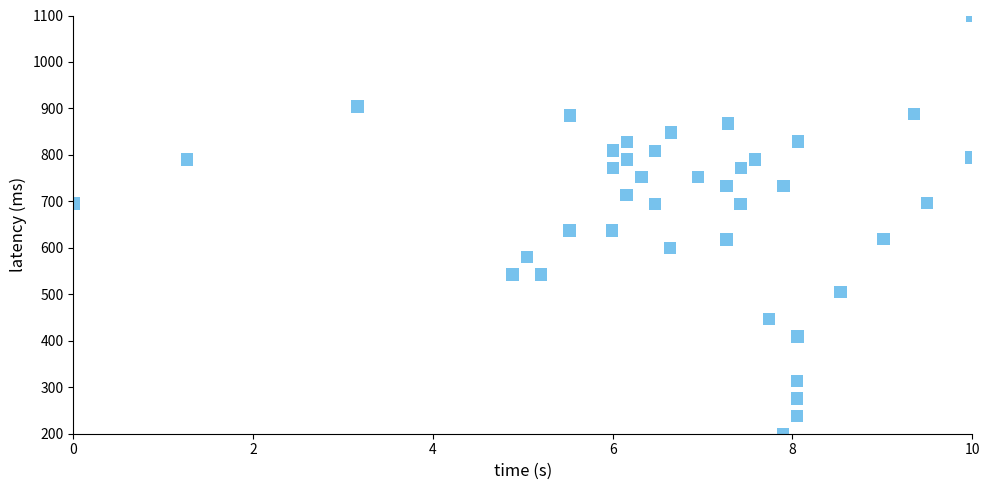

What is the range of X values (max minus min)?

10.0